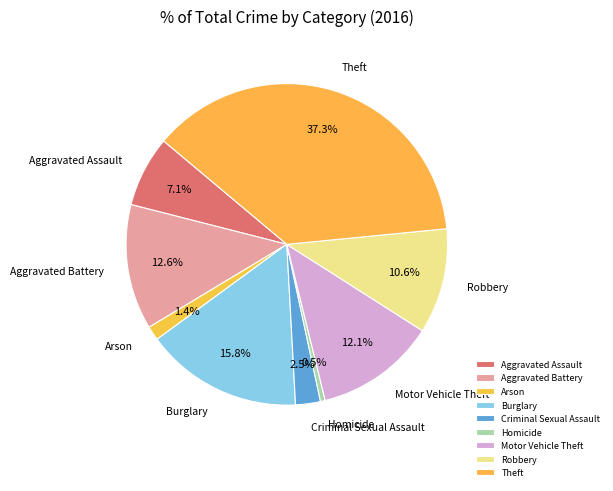

Does Aggravated Assault represent more than half of the total?

No